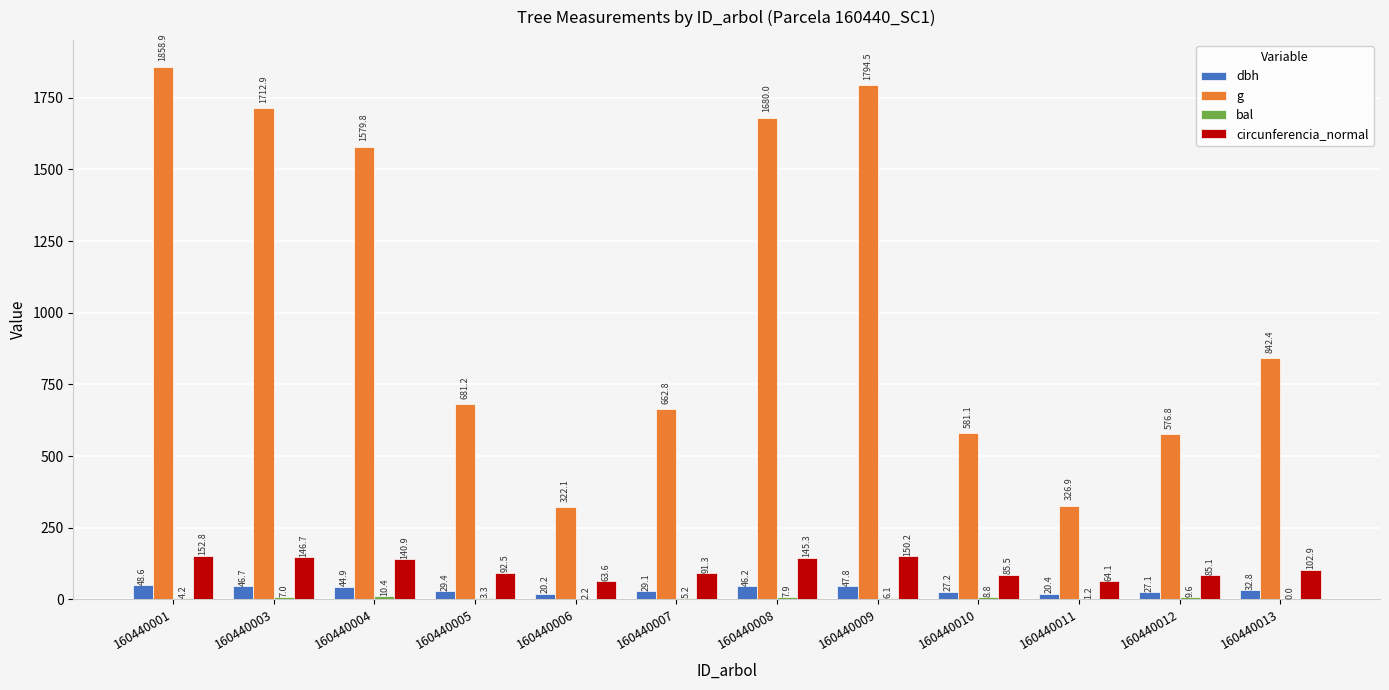

What is the maximum value shown in the chart?

1858.9